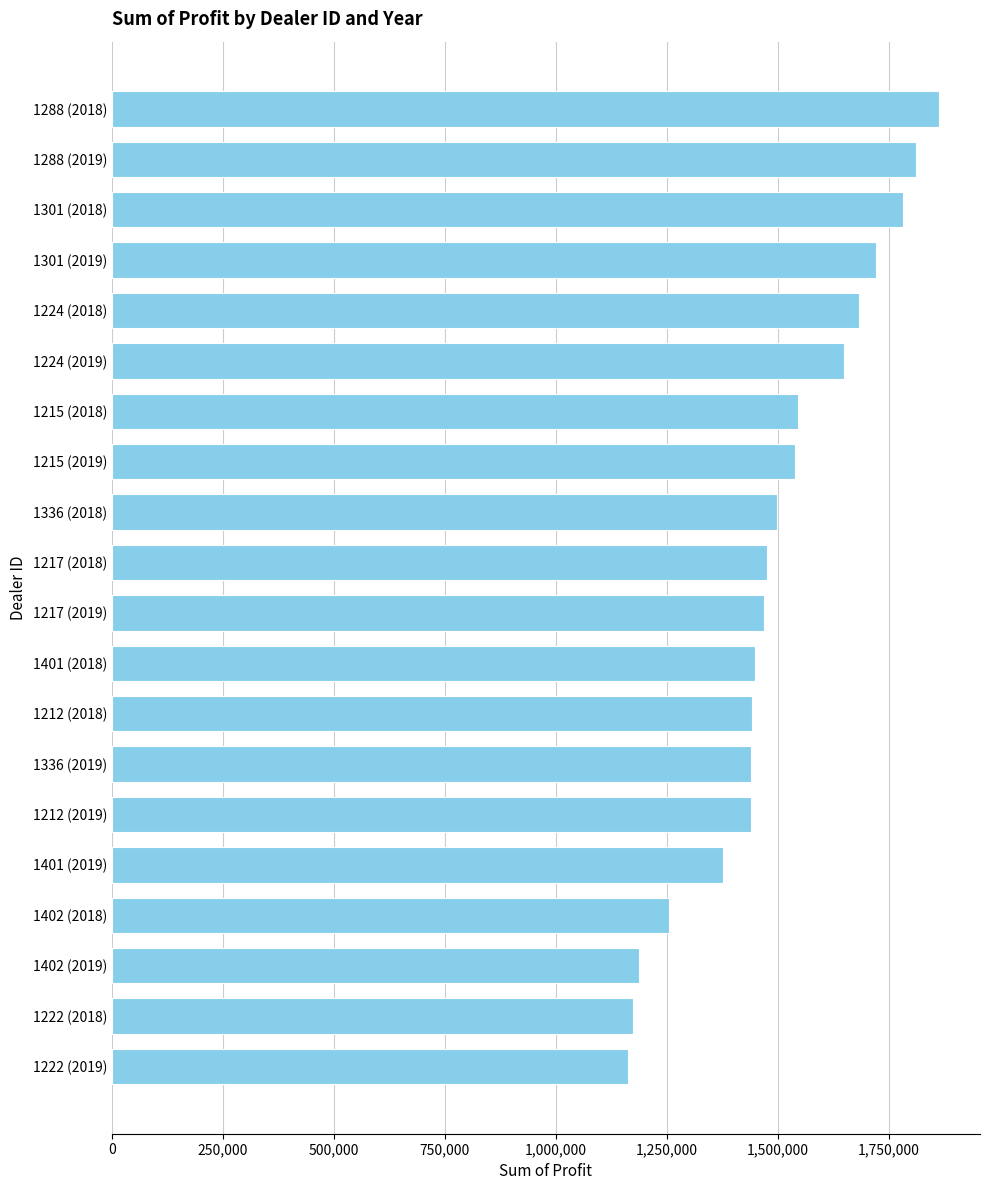

What is the difference between the maximum and second lowest values?

689639.0